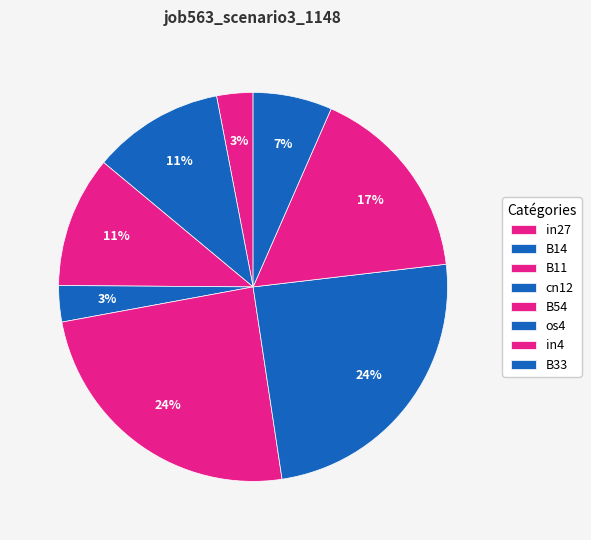

What percentage is the B11 slice, to the nearest percent?

11%